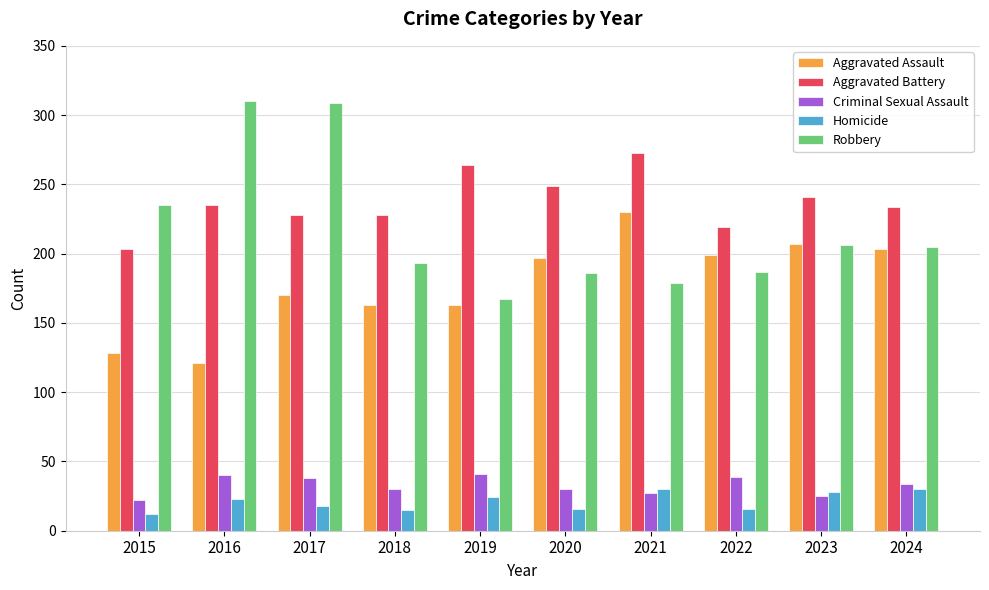

Is it true that Aggravated Battery equals 203 at 2015?

True